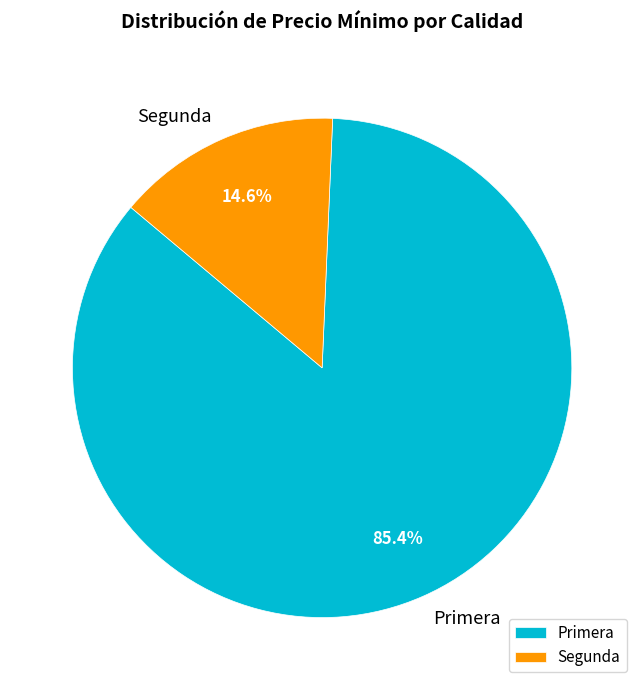

Do Segunda and Primera together represent more than half of the pie?

Yes